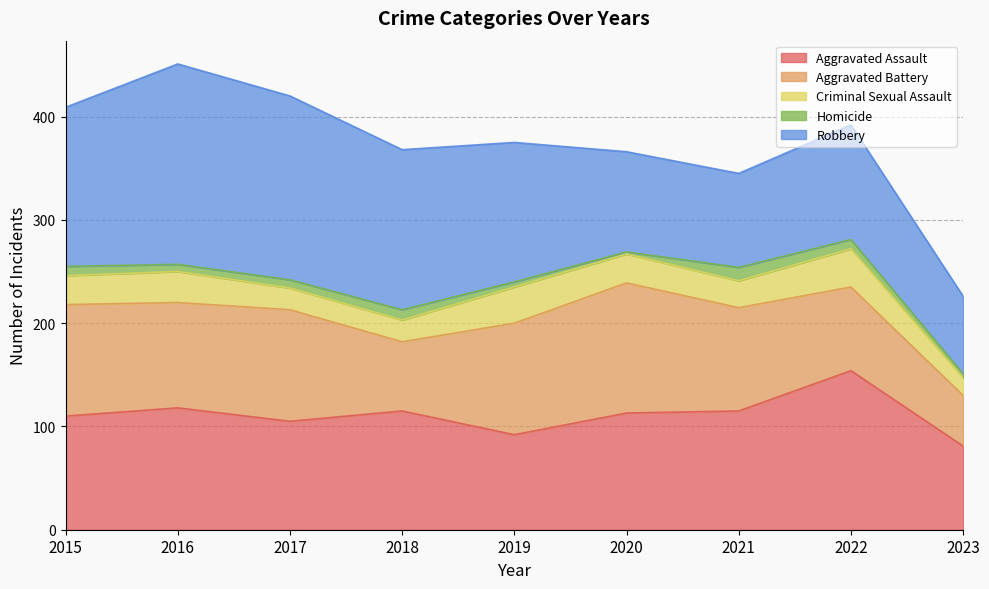

Does the chart display data point markers on the line(s)?

No